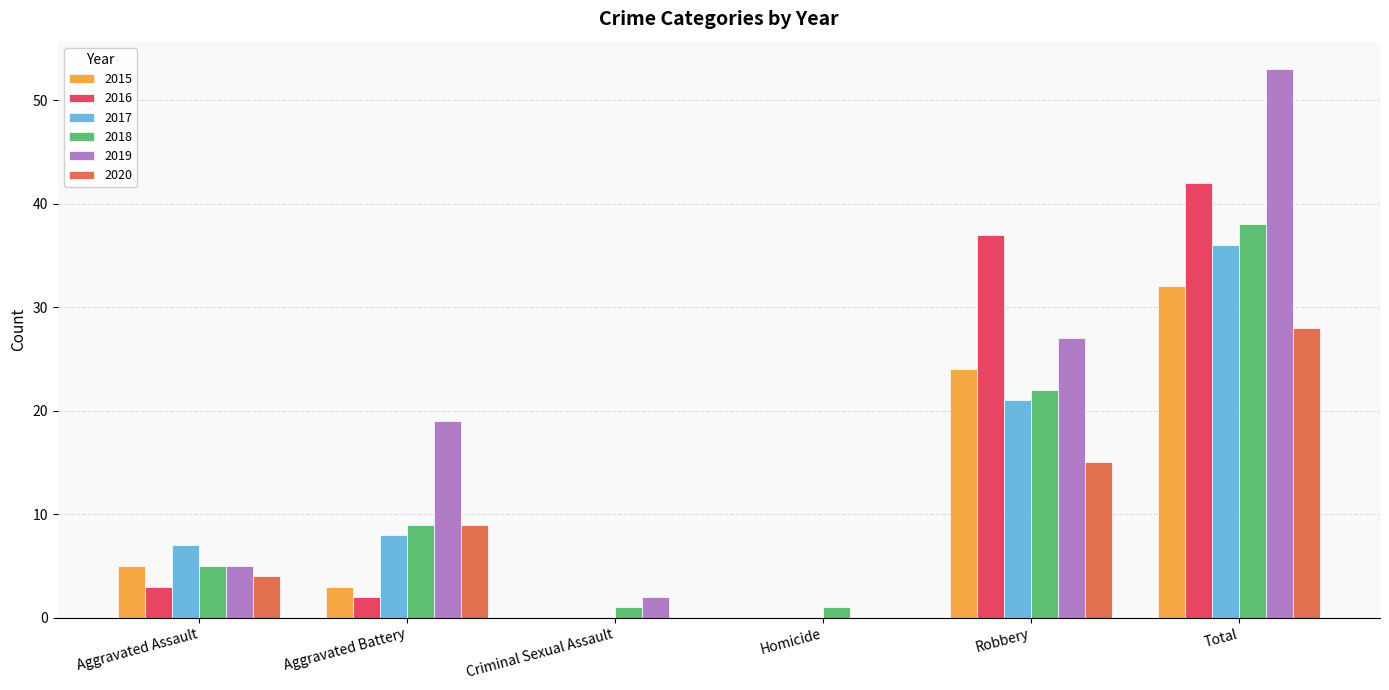

Reading left to right, what are all the values shown in this chart?

2015: Aggravated Assault=5	Aggravated Battery=3	Criminal Sexual Assault=0	Homicide=0	Robbery=24	Total=32
2016: Aggravated Assault=3	Aggravated Battery=2	Criminal Sexual Assault=0	Homicide=0	Robbery=37	Total=42
2017: Aggravated Assault=7	Aggravated Battery=8	Criminal Sexual Assault=0	Homicide=0	Robbery=21	Total=36
2018: Aggravated Assault=5	Aggravated Battery=9	Criminal Sexual Assault=1	Homicide=1	Robbery=22	Total=38
2019: Aggravated Assault=5	Aggravated Battery=19	Criminal Sexual Assault=2	Homicide=0	Robbery=27	Total=53
2020: Aggravated Assault=4	Aggravated Battery=9	Criminal Sexual Assault=0	Homicide=0	Robbery=15	Total=28